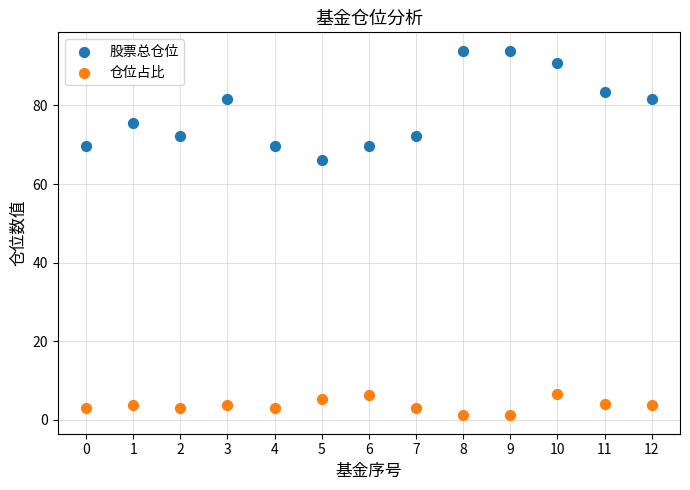

Across all series, what Y value is closest to 47?

66.1